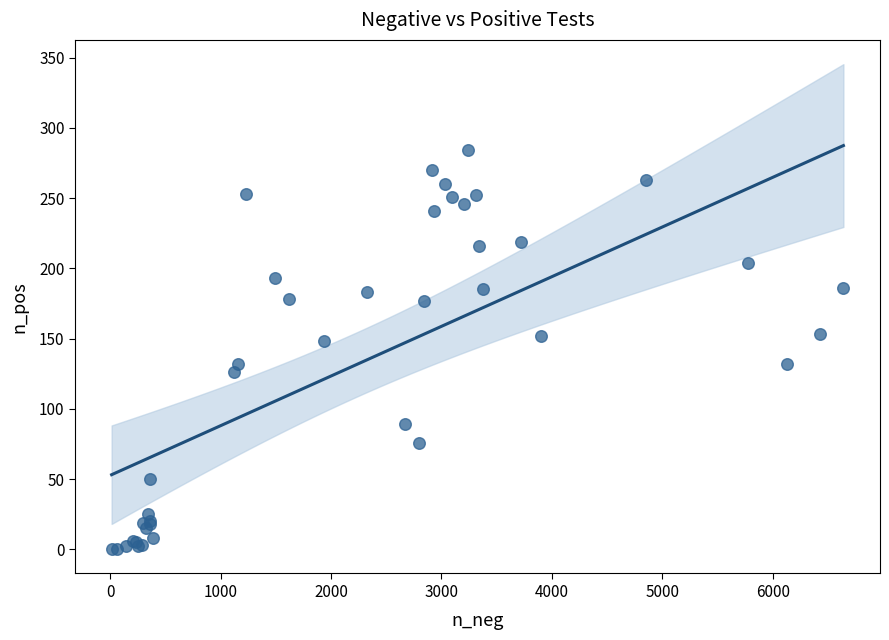

What Y value in the scatter plot is closest to 142?

148